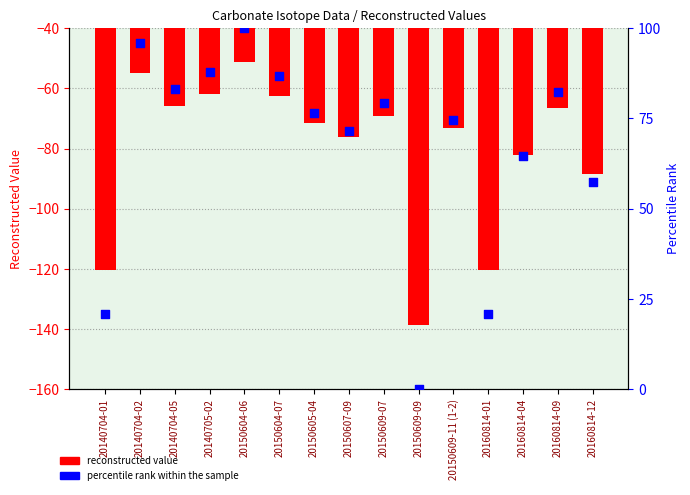

At how many categories does at least one series exceed -46?

15